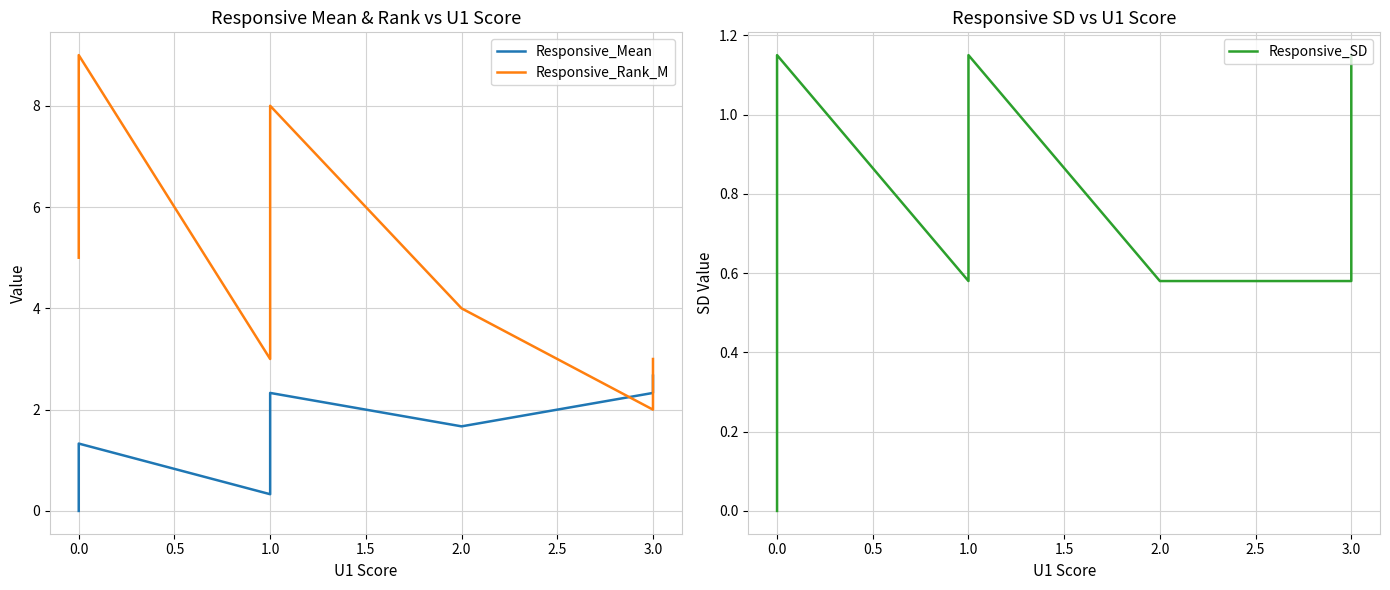

The value of Responsive_SD at 0.0 is 0.6. True or false?

True